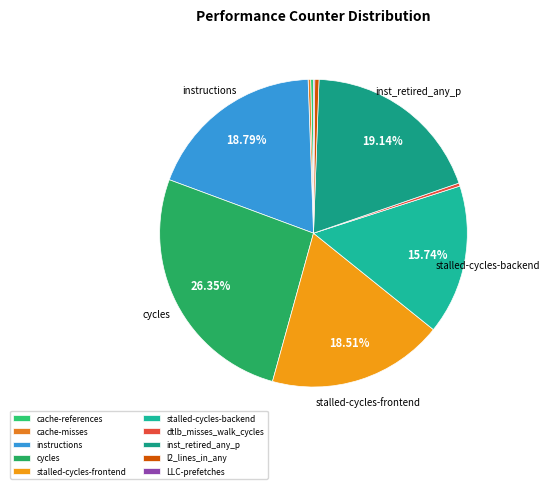

True or false: cycles accounts for 21% of the total.

False